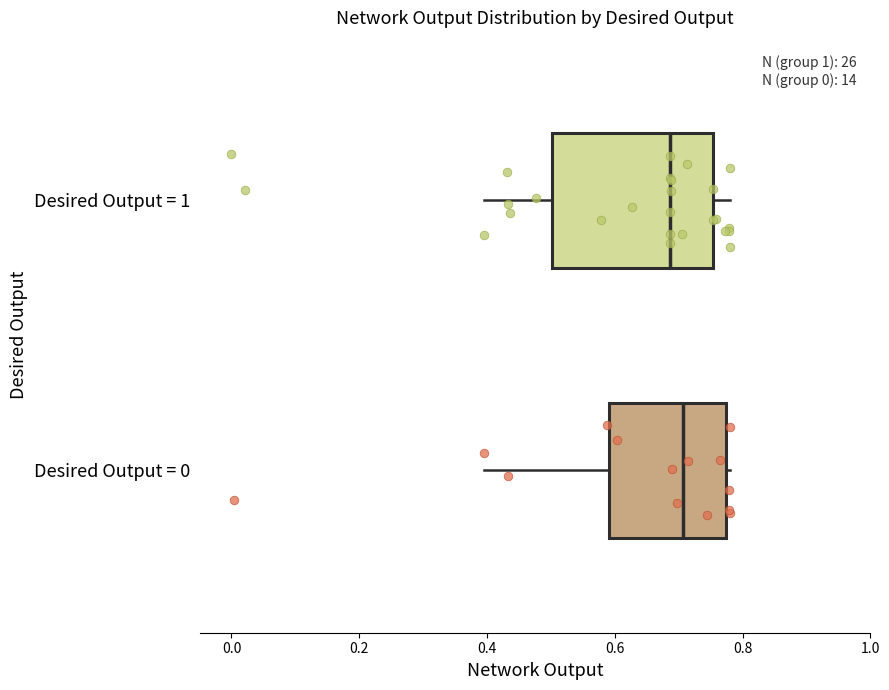

Reading bottom to top, transcribe this box plot: for each box, give where its median line is, the range the box spans, and where its two whiskers end, as read against the x-axis. The values are not printed on the chart, so give them approximately, as read against the axis.

Desired Output = 0: median 0.70, box 0.60 to 0.78, whiskers 0.40 to 0.78 (just right of the box's right edge)
Desired Output = 1: median 0.68, box 0.50 to 0.76, whiskers 0.40 to 0.78